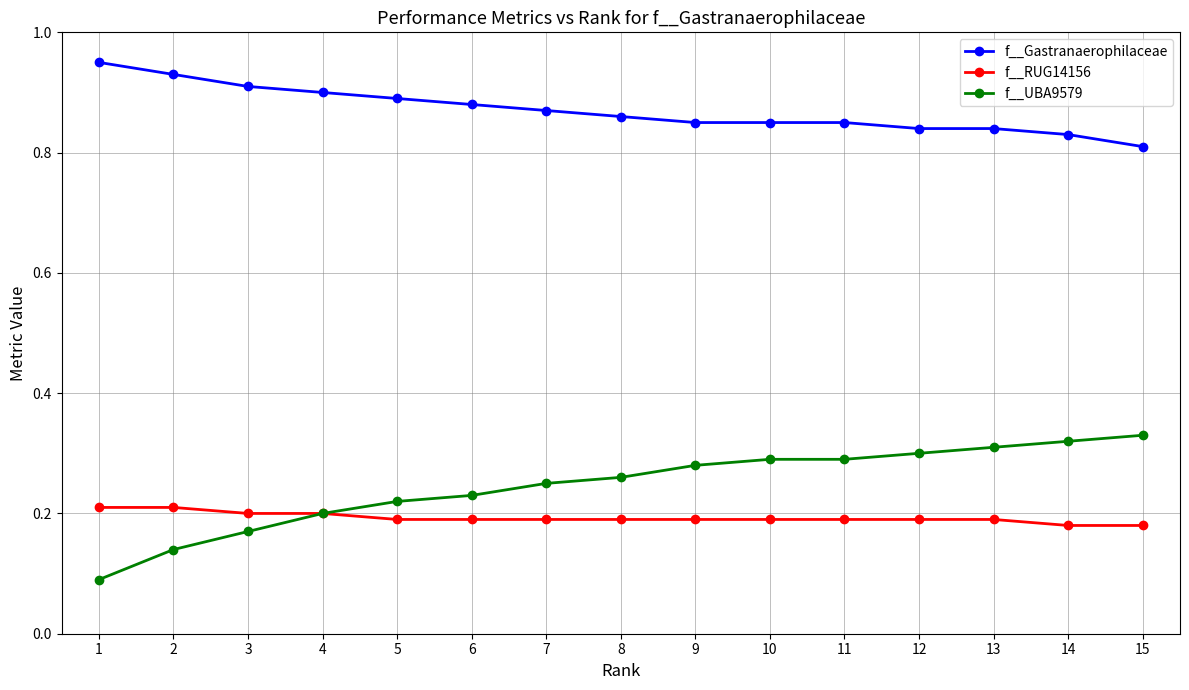

Which series changed the most between 8 and 13?

f__UBA9579